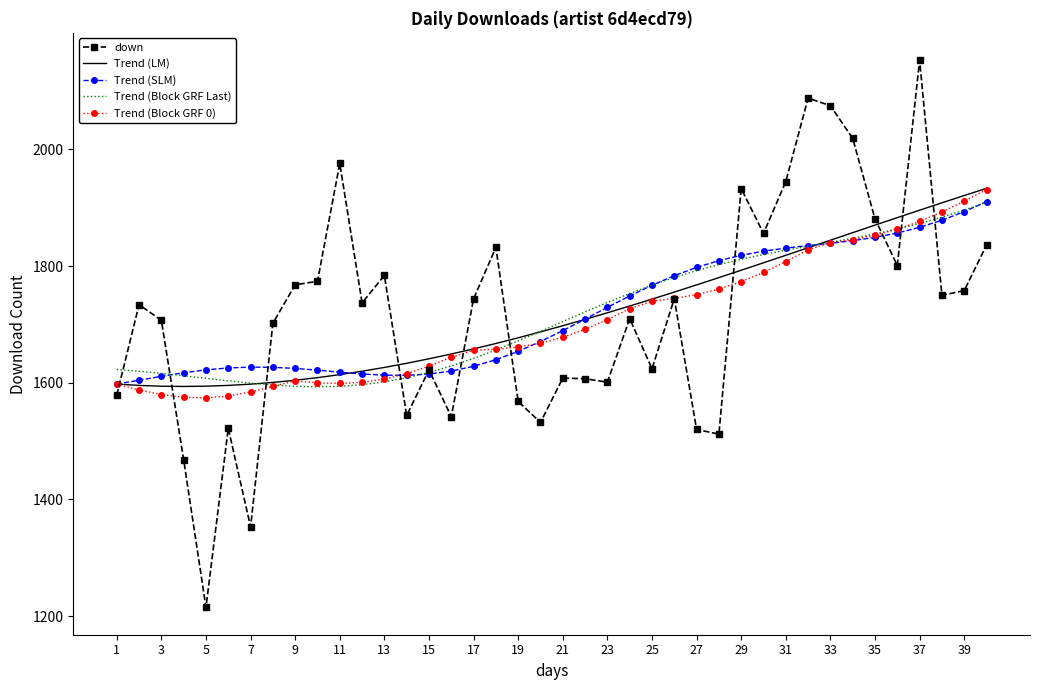

Which series has the widest spread of values?

down